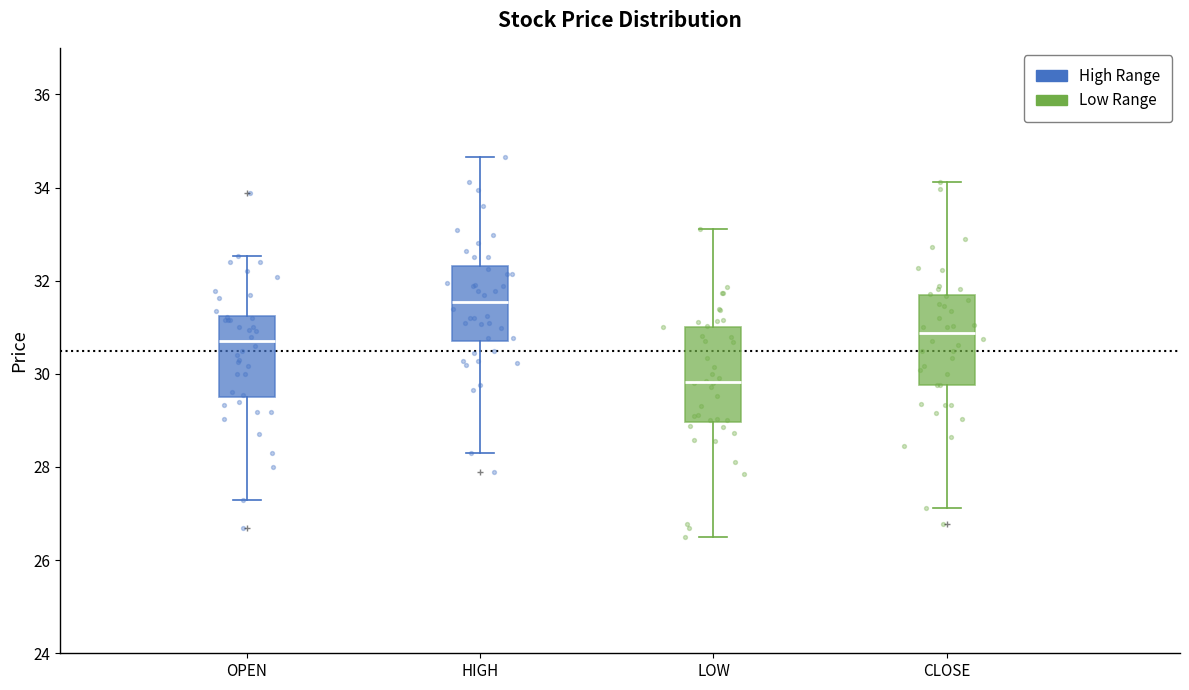

Reading left to right, read every box against the y-axis: the position of its median line, the range the box covers, and the ends of its whiskers. The values are not printed on the chart, so give them approximately, as read against the axis.

OPEN: median 30.8, box 29.6 to 31.2, whiskers 27.4 to 32.6
HIGH: median 31.6, box 30.8 to 32.4, whiskers 28.4 to 34.6
LOW: median 29.8, box 29.0 to 31.0, whiskers 26.6 to 33.2
CLOSE: median 30.8, box 29.8 to 31.6, whiskers 27.2 to 34.2